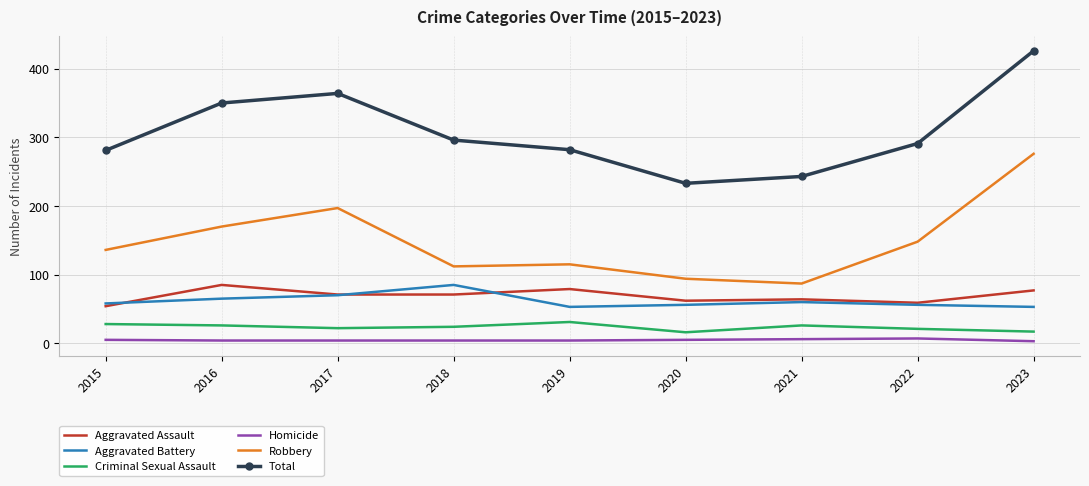

True or false: Aggravated Battery has a value of 85 at 2018.

True